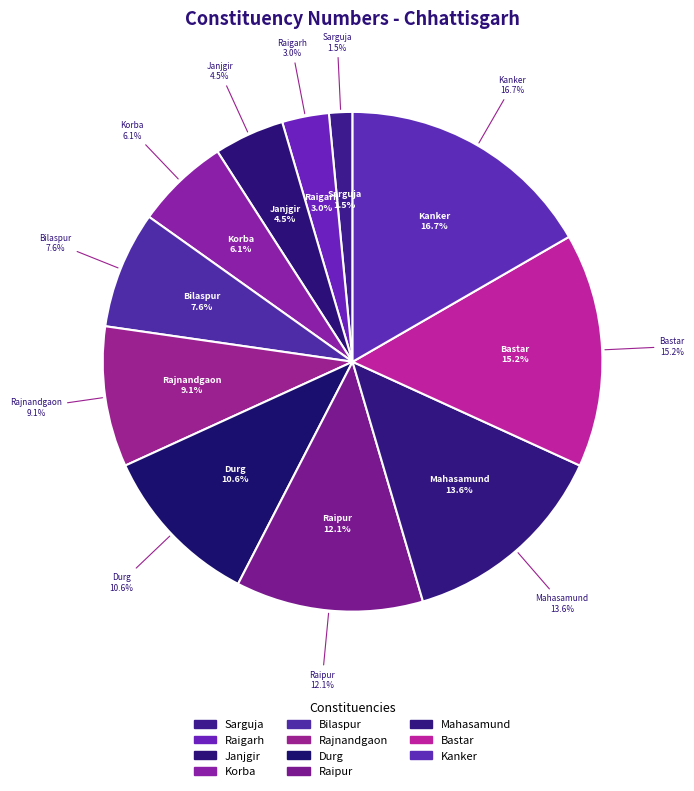

What is the largest slice in the pie chart?

Kanker